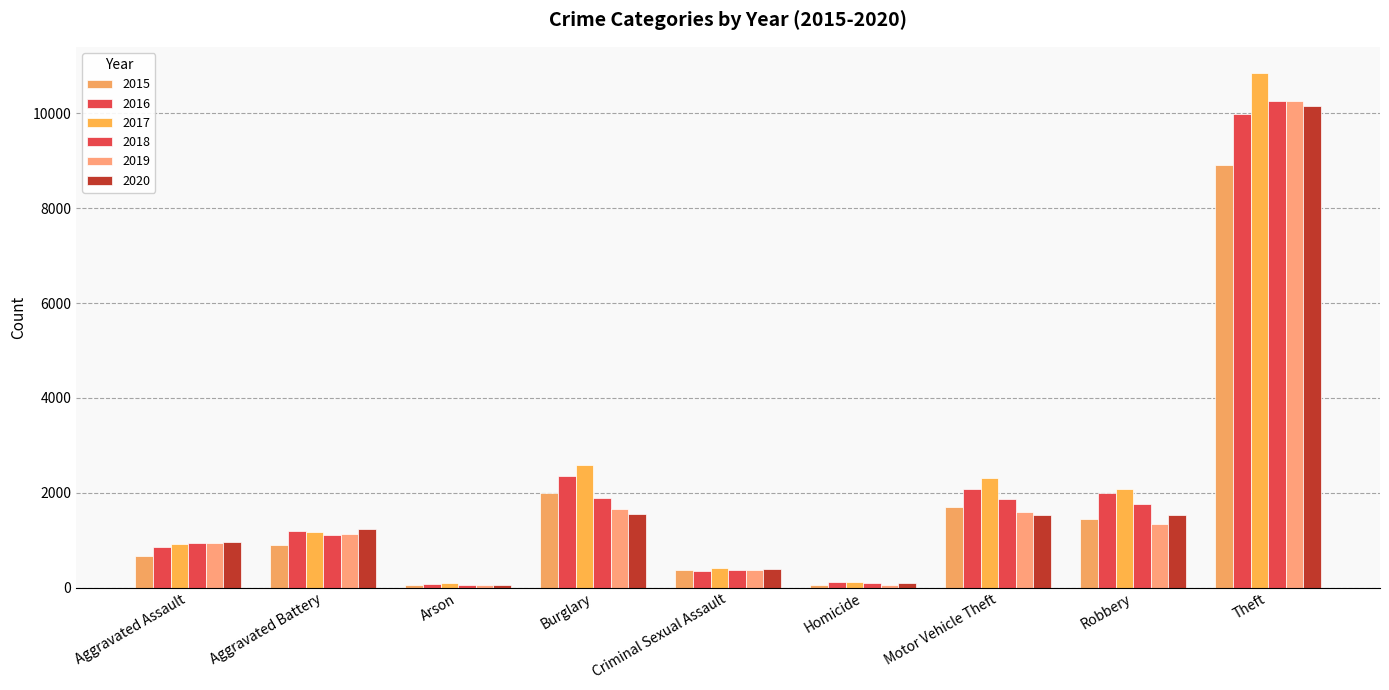

How many values in the 2015 series are below 902?

4